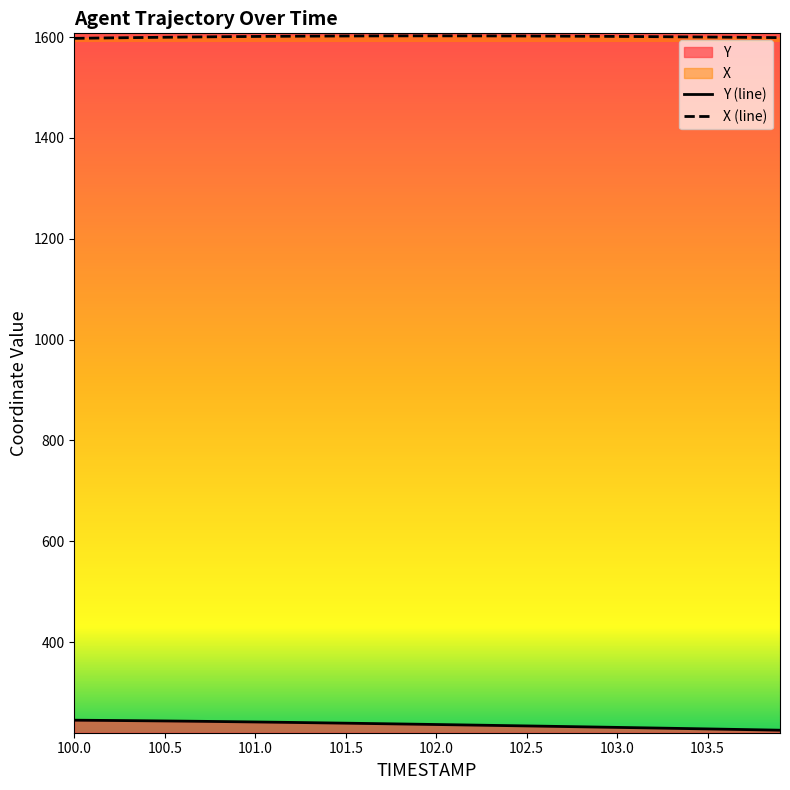

Does the chart display data point markers on the line(s)?

No